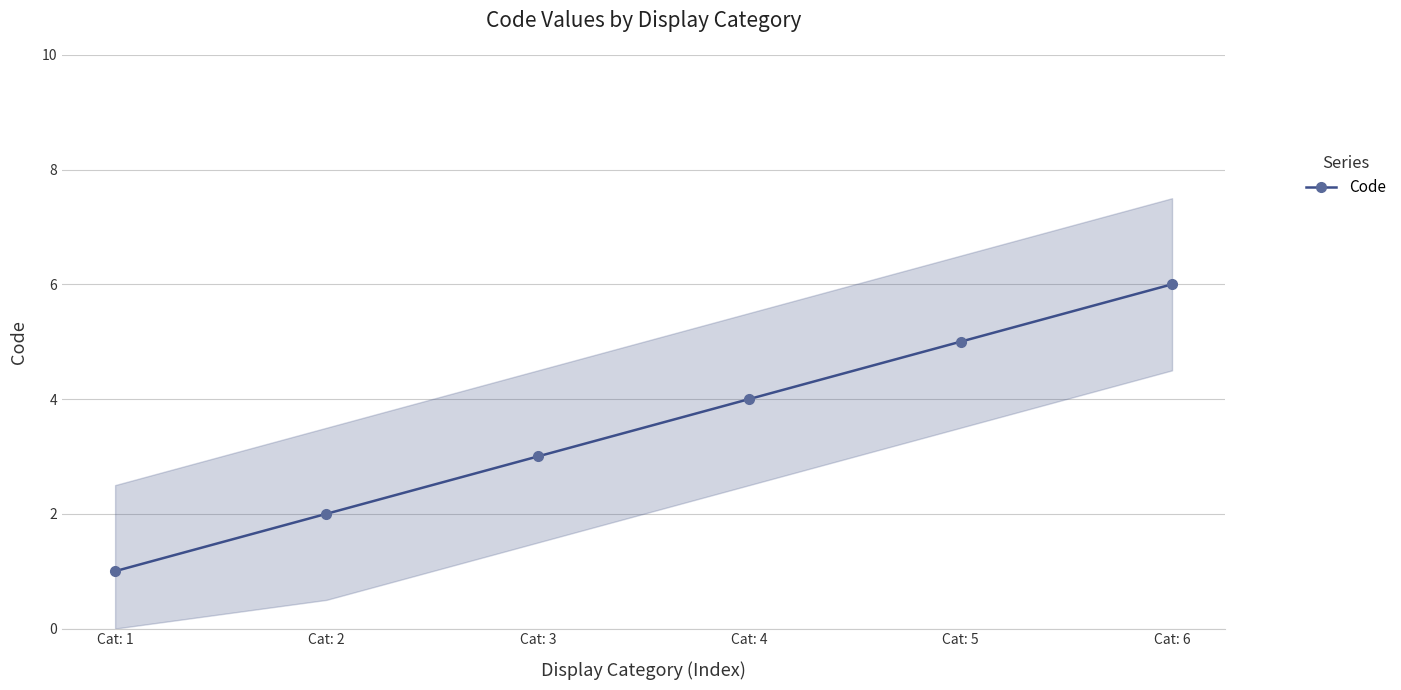

How many lines are shown in the chart?

1